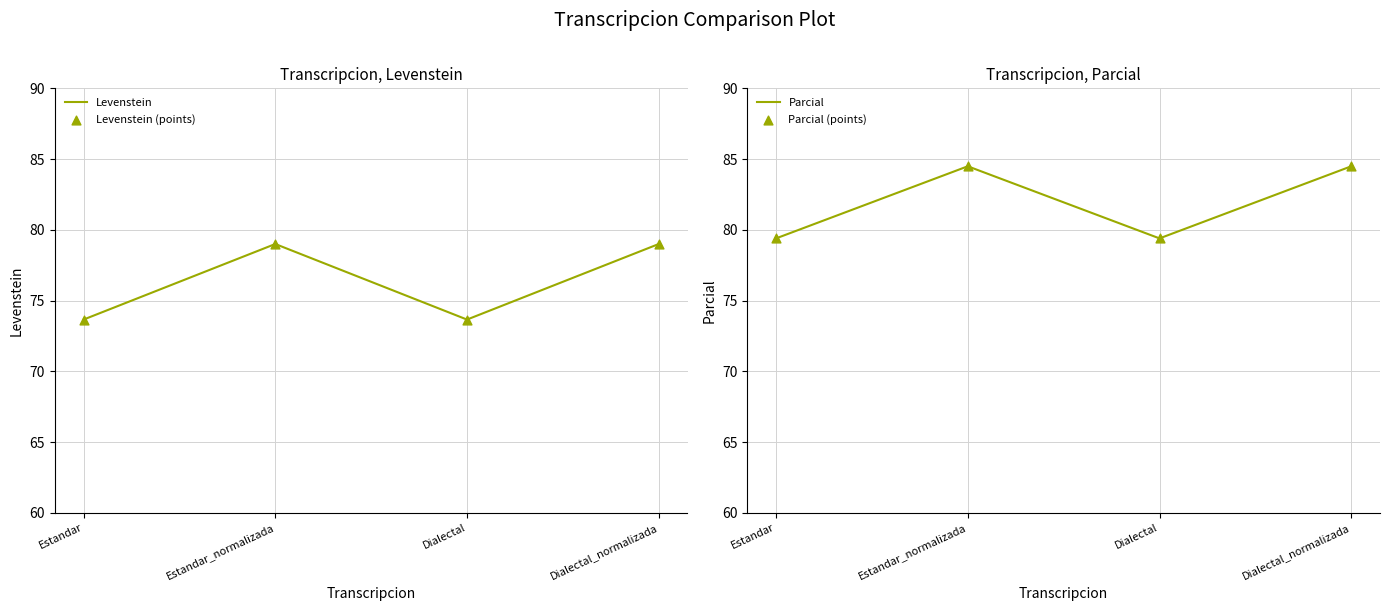

At how many categories does at least one series exceed 83?

2